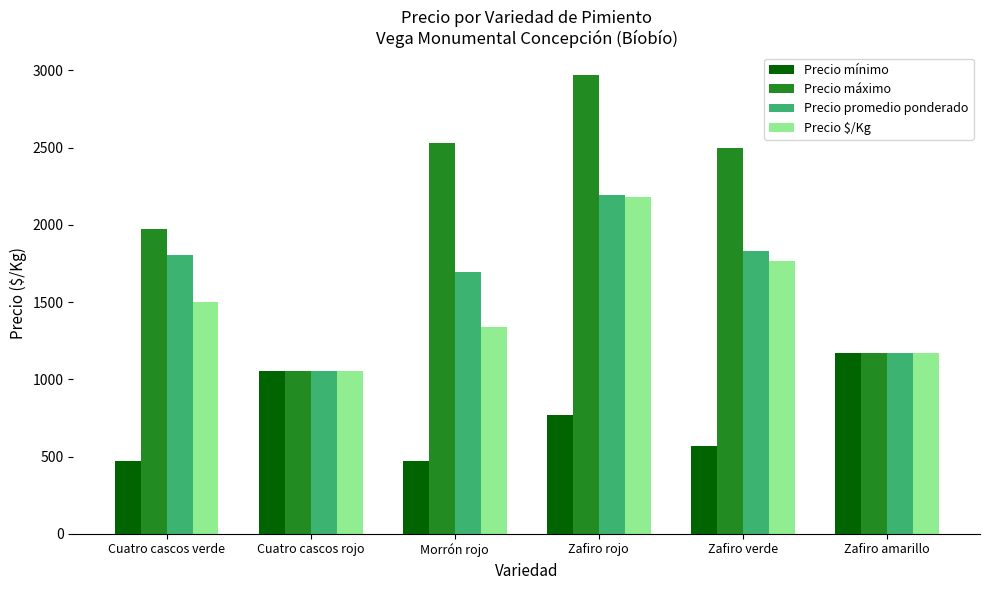

Is the value of Precio $/Kg at Zafiro verde greater than the value of Precio mínimo at Morrón rojo?

Yes